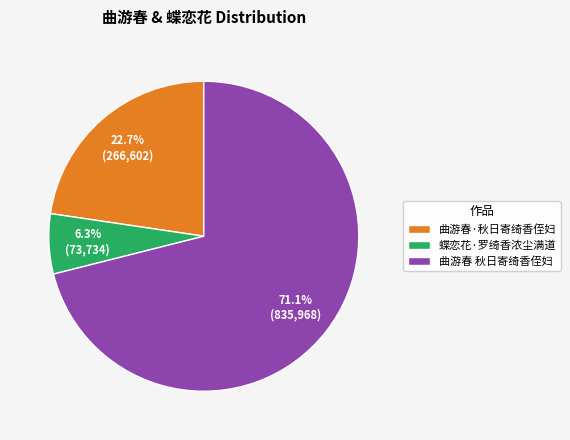

Between 曲游春 秋日寄绮香侄妇 and 曲游春·秋日寄绮香侄妇, which is larger?

曲游春 秋日寄绮香侄妇